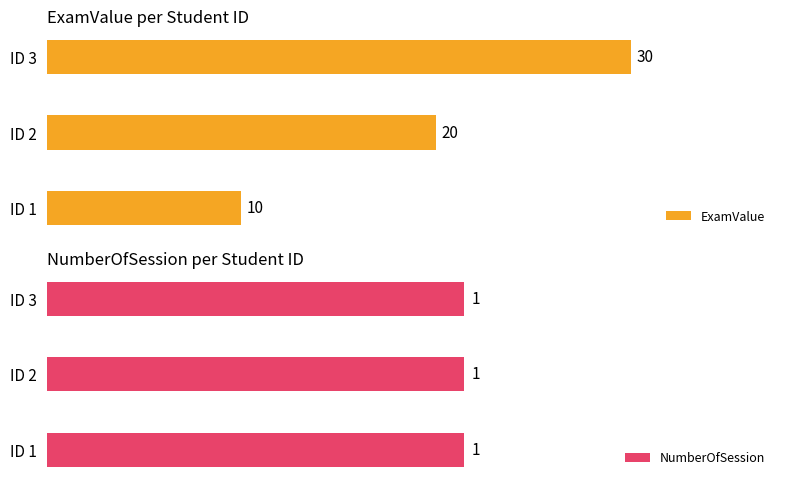

What is the sum of all ExamValue values?

60.0